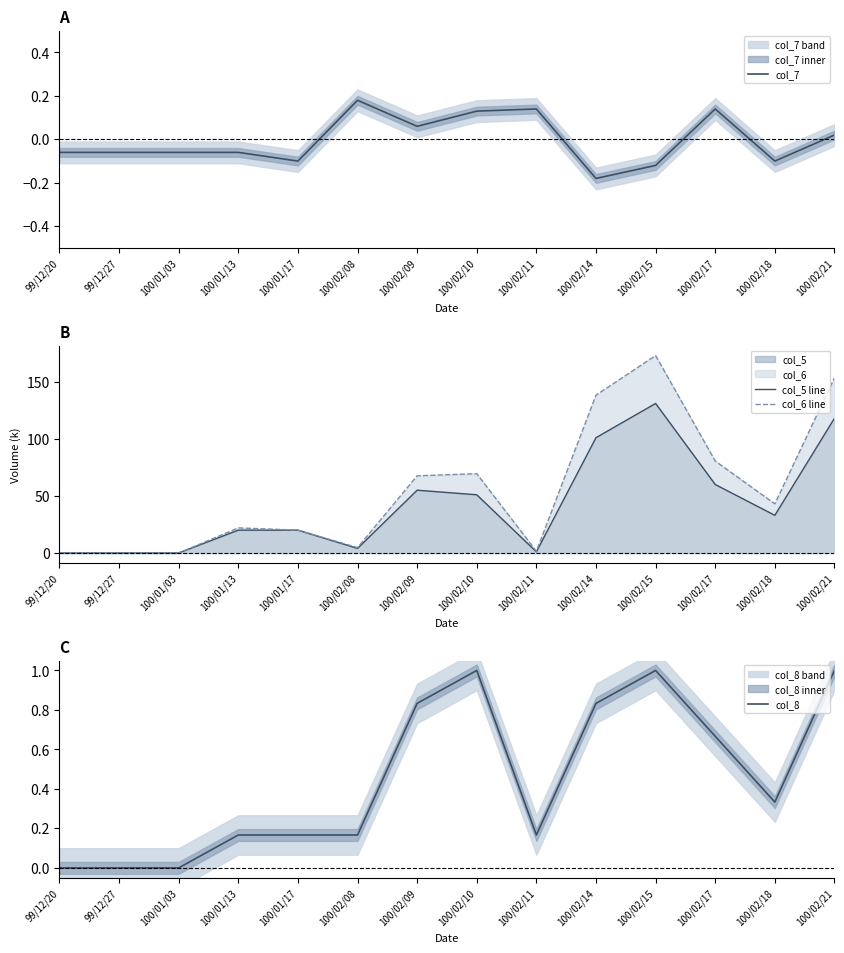

Count the number of data series in this chart.

4